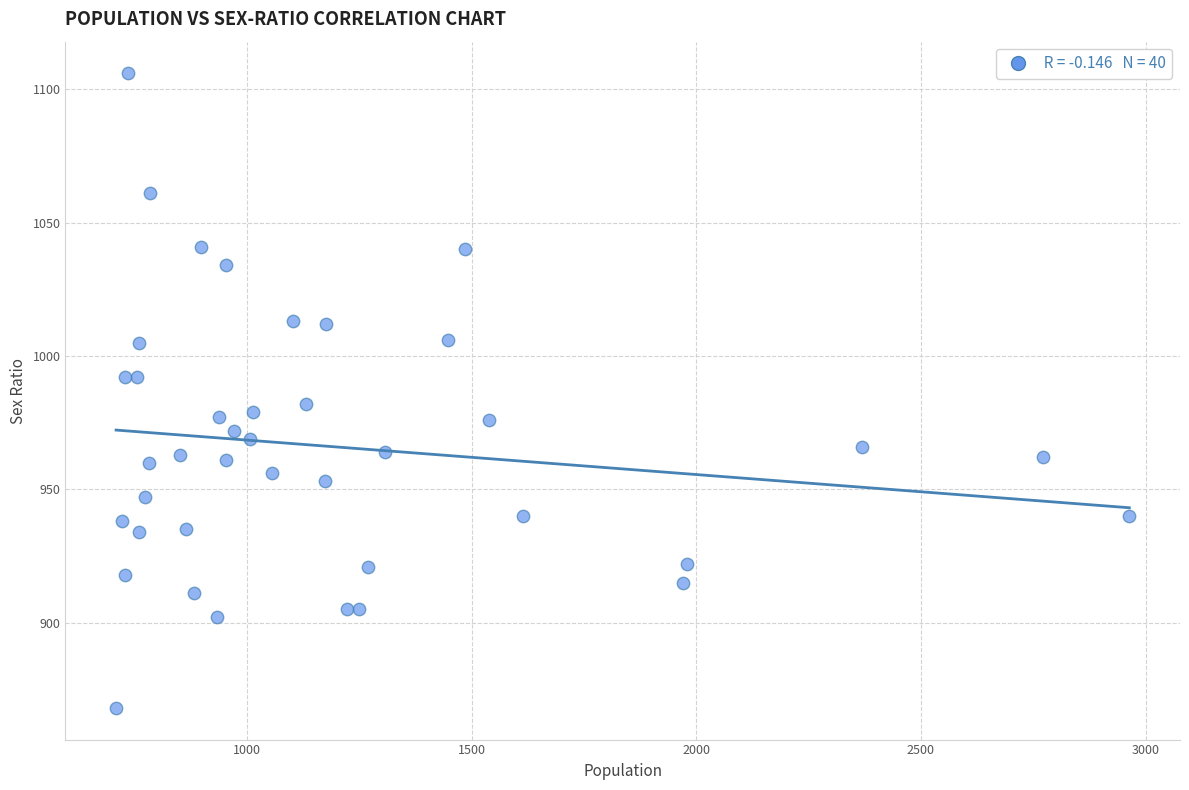

What is the range of Y values (max minus min)?

238